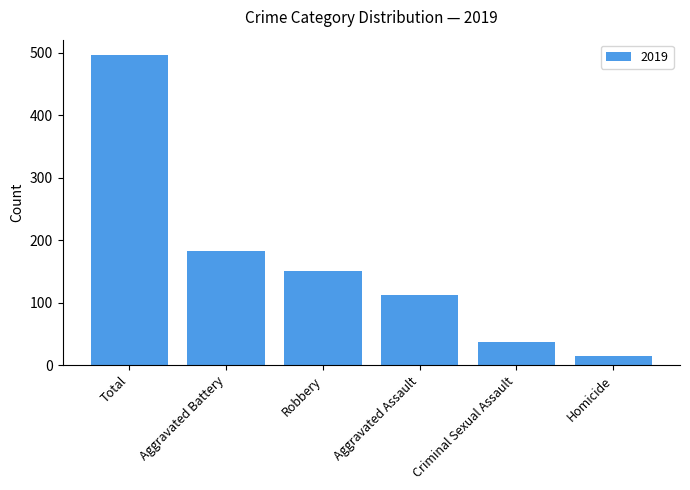

What is the smallest value displayed?

14